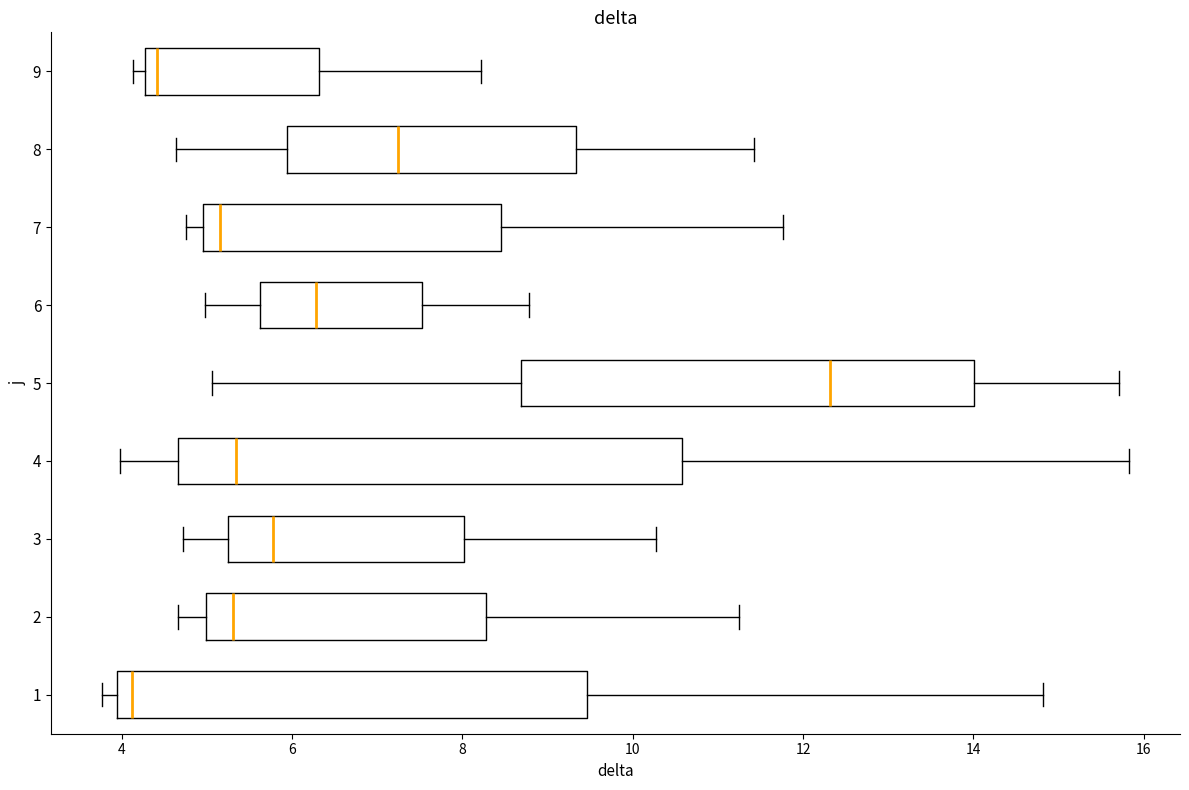

Which box's median line is the furthest to the left?

1